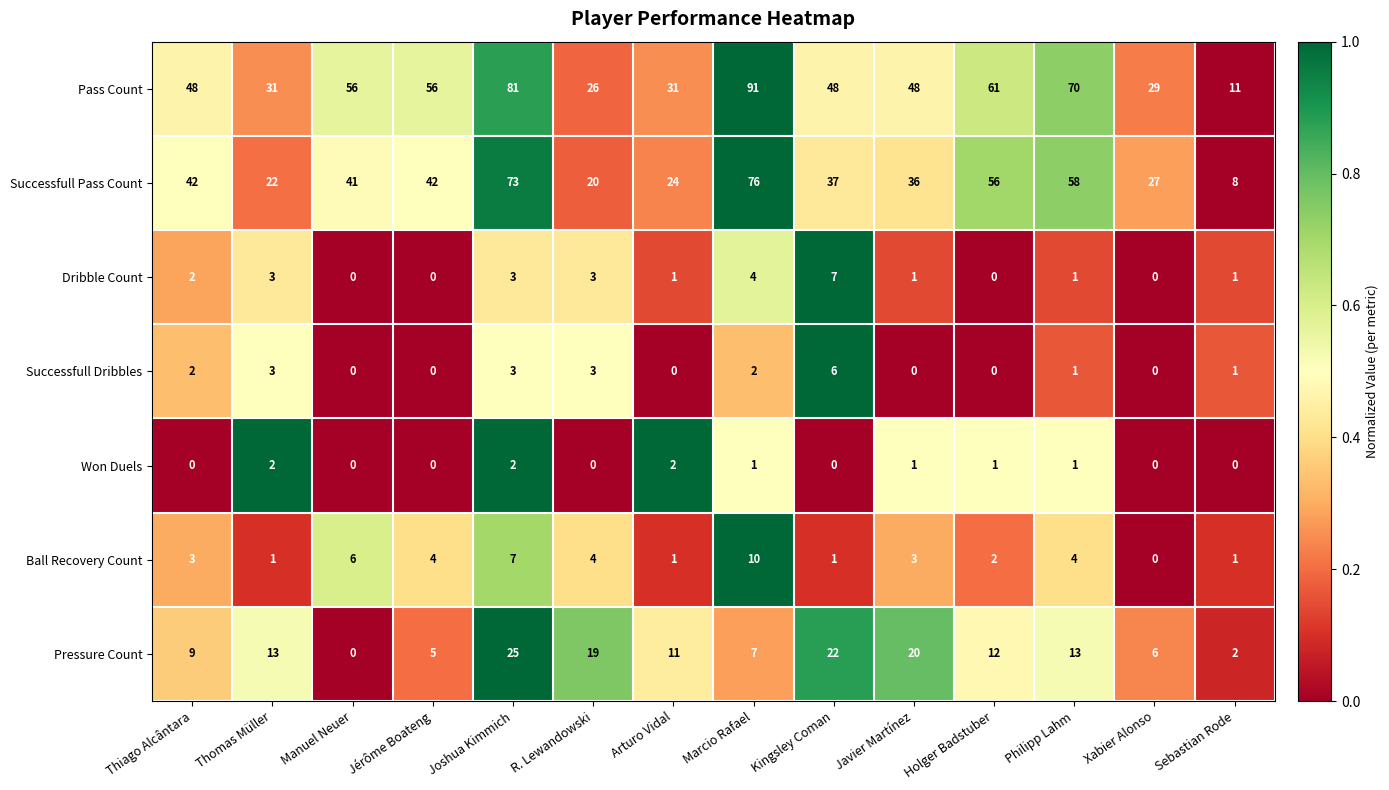

Which series has the largest range (max minus min)?

Pass Count